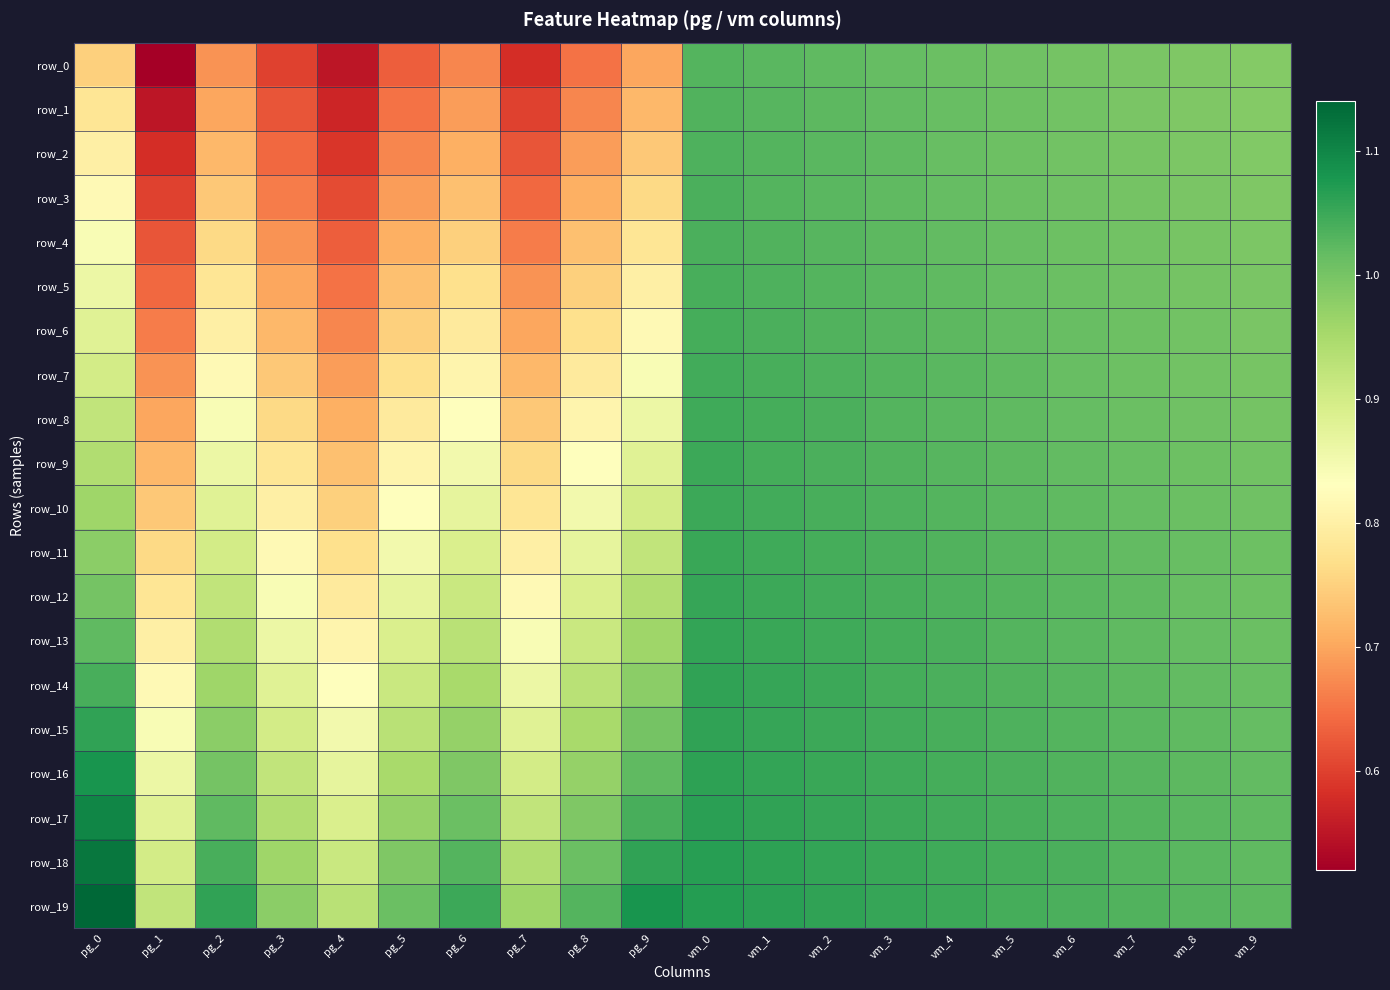

Between pg_8 and pg_6, which is larger?

pg_6